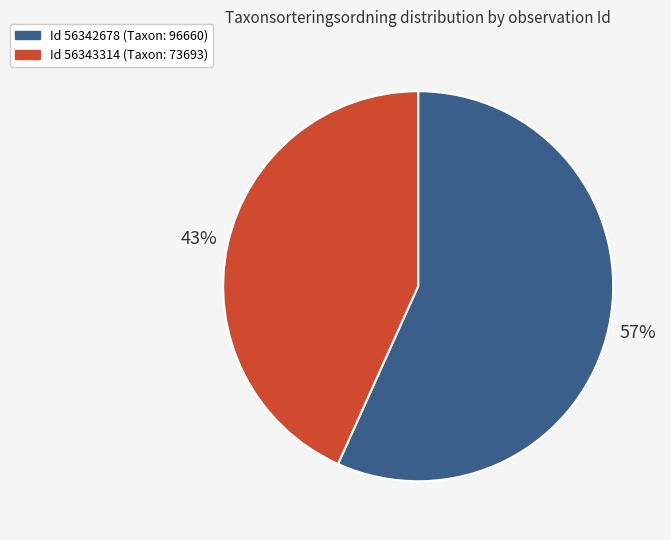

Is there a majority slice in this chart?

Yes